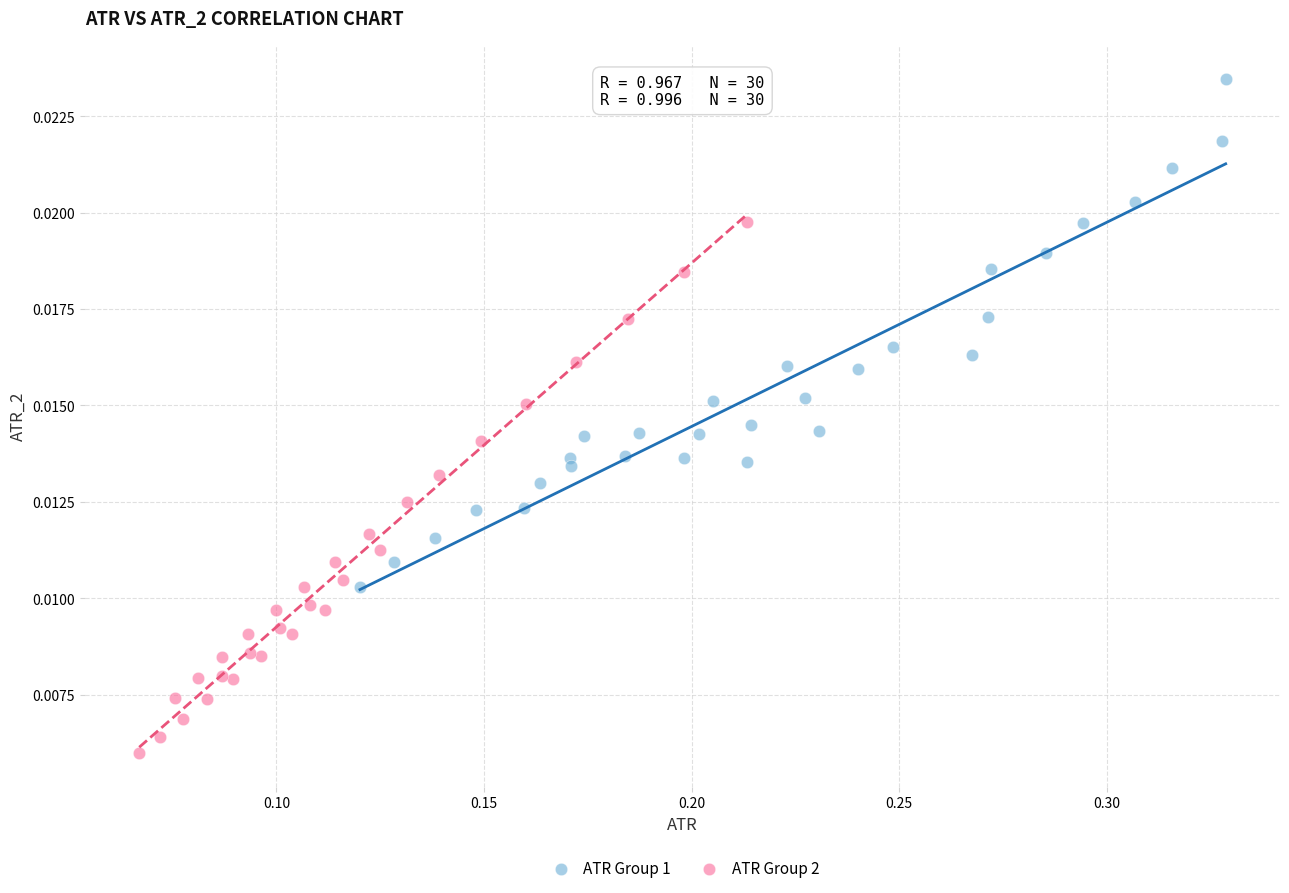

Which series contains the highest Y value?

ATR Group 1